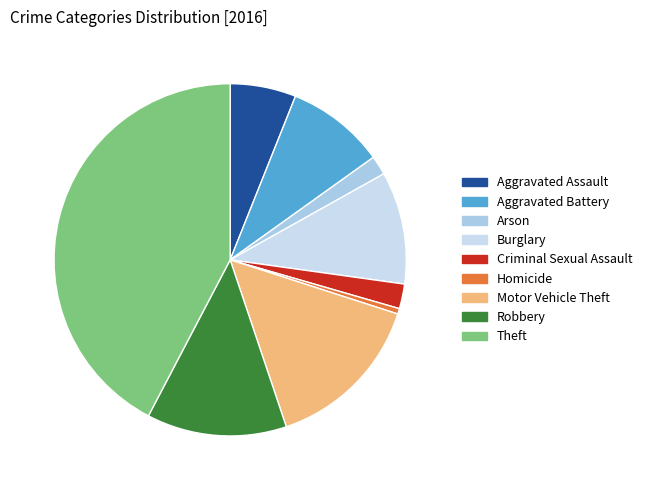

How many slices are in this pie chart?

9